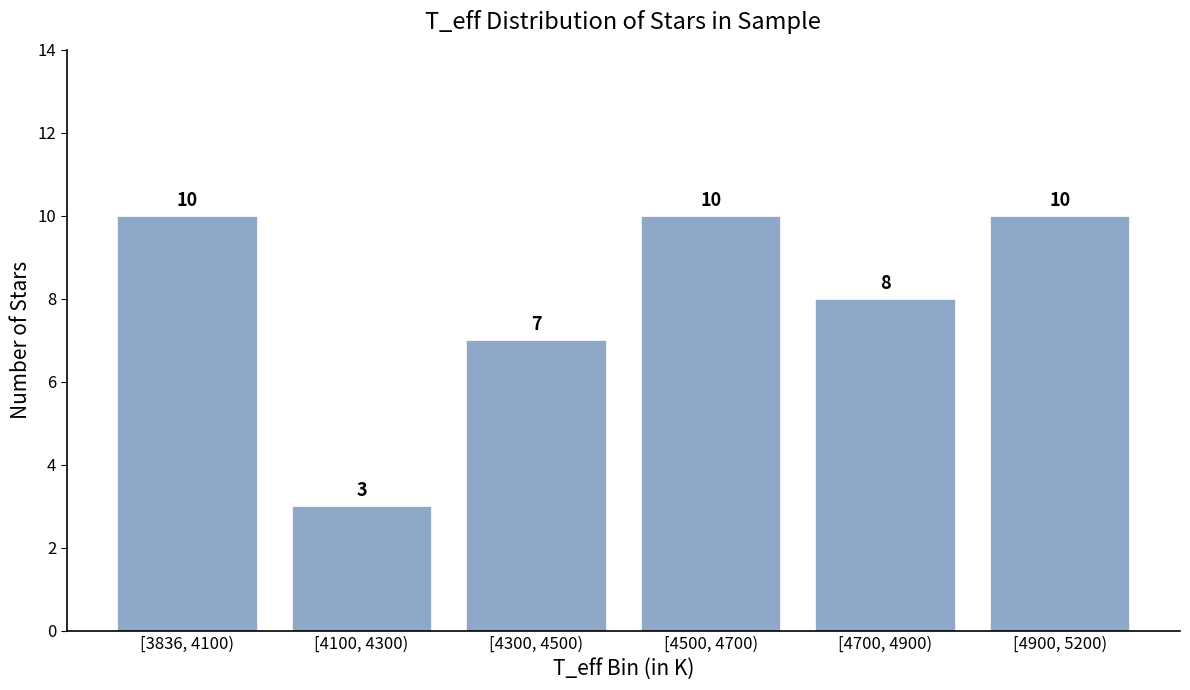

Reading right to left, extract all data points from this chart.

[4900, 5200)=10	[4700, 4900)=8	[4500, 4700)=10	[4300, 4500)=7	[4100, 4300)=3	[3836, 4100)=10